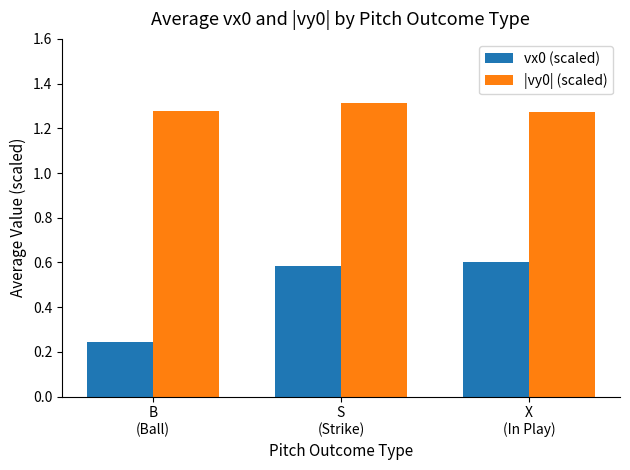

What is the average value of the vx0 (scaled) series?

0.5